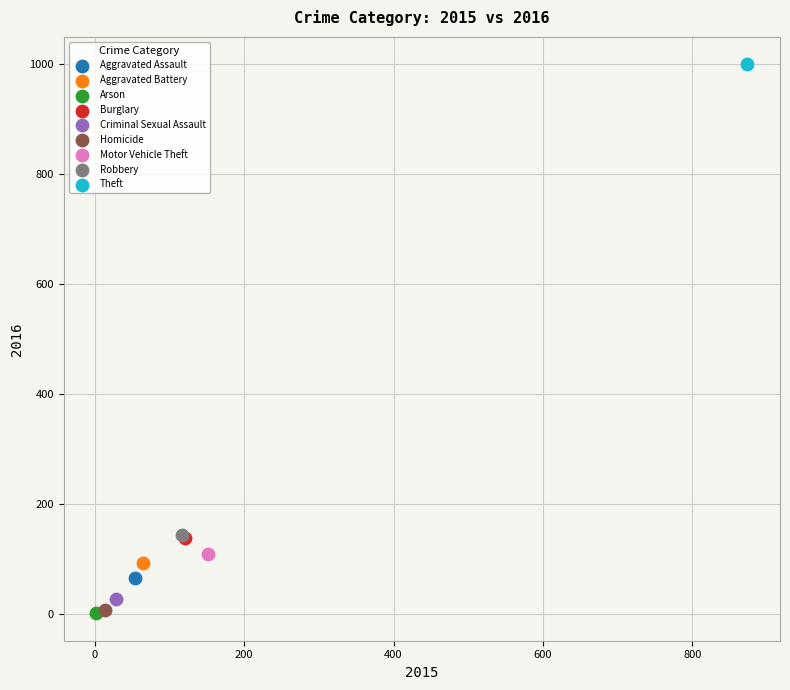

What are all the series names shown in the legend?

Aggravated Assault, Aggravated Battery, Arson, Burglary, Criminal Sexual Assault, Homicide, Motor Vehicle Theft, Robbery, Theft